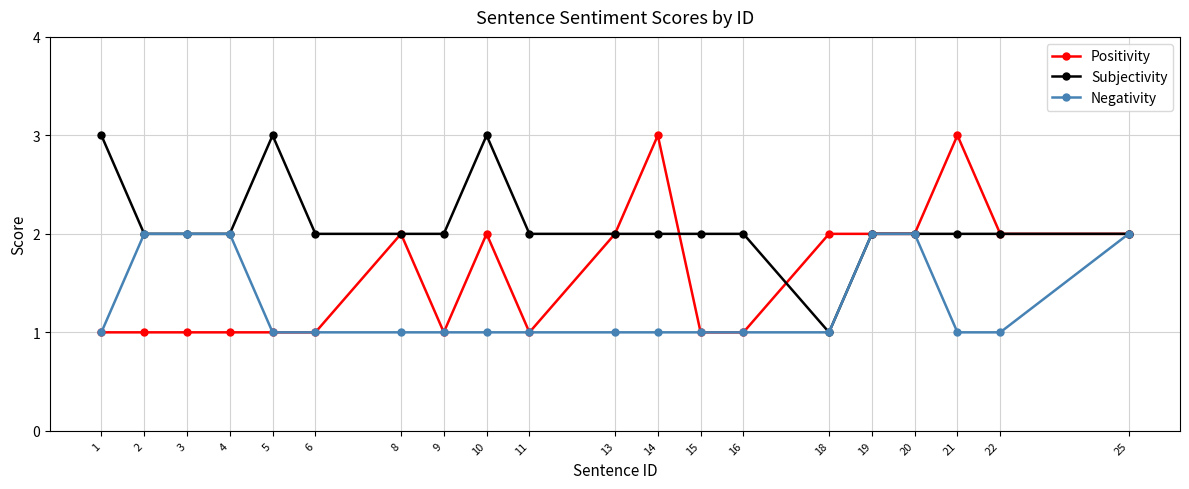

What is the difference between the second highest and second lowest values in the Subjectivity series?

1